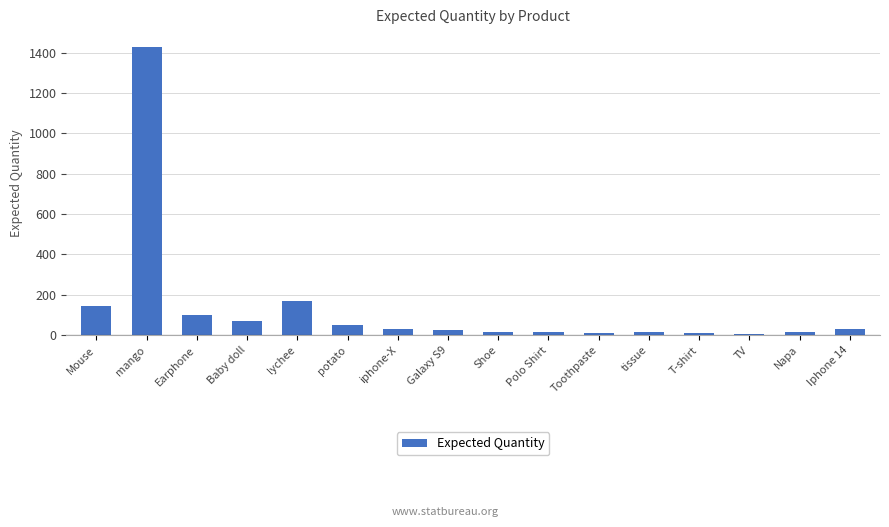

What is the greatest value displayed?

1430